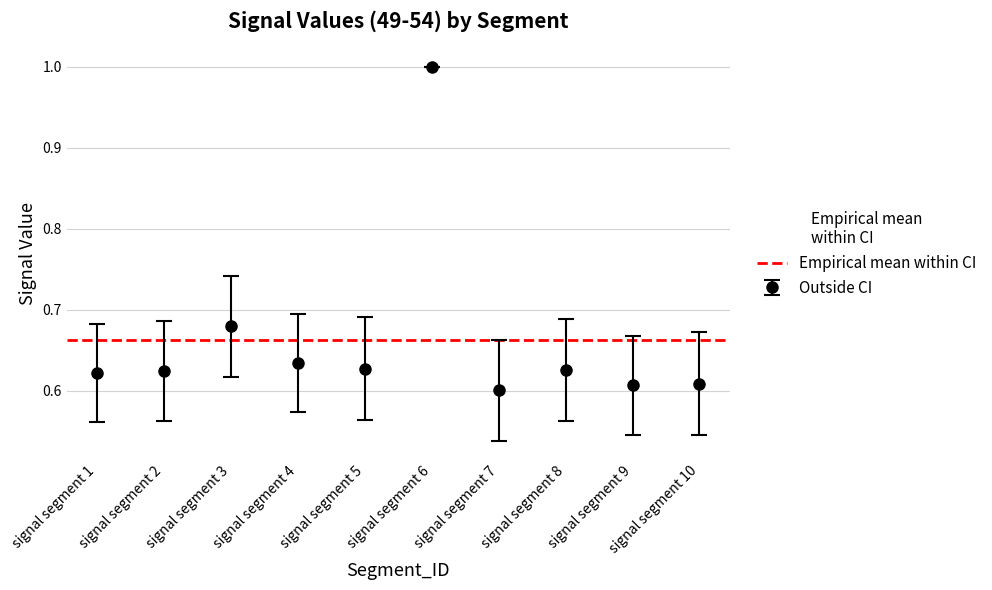

What is the highest value of the Outside CI series?

1.0